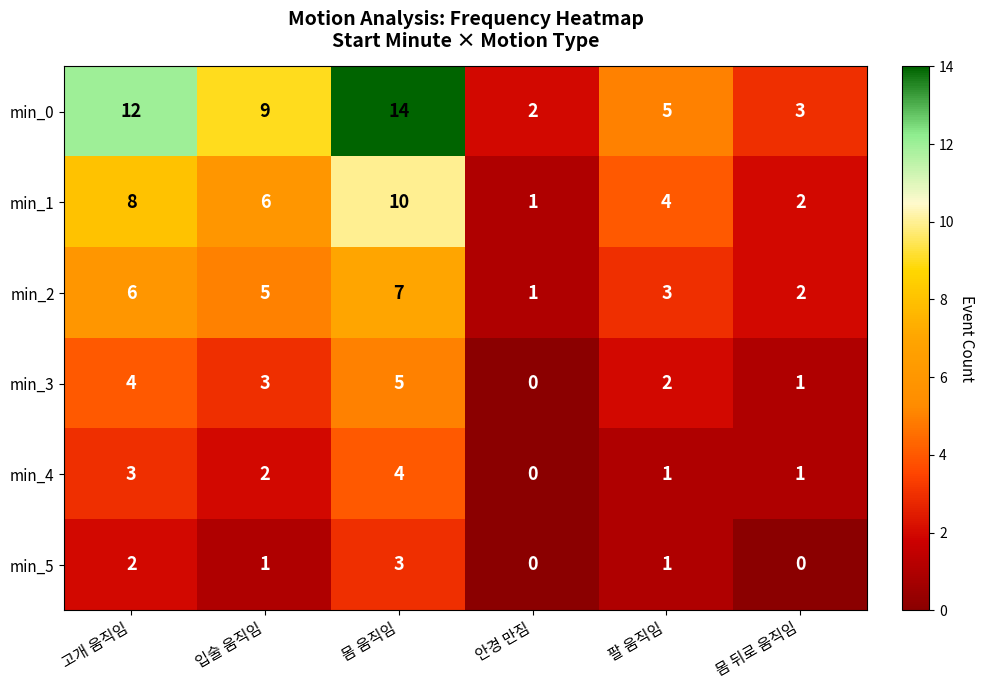

What is the difference between the min_0 values at 안경 만짐 and 고개 움직임?

10